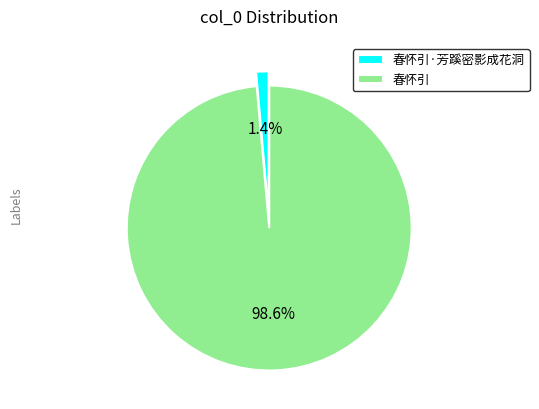

Which slice is the smallest?

春怀引·芳蹊密影成花洞